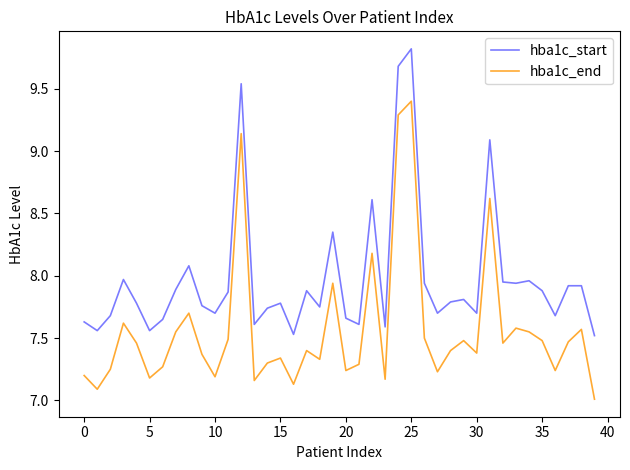

Does the chart display data point markers on the line(s)?

No